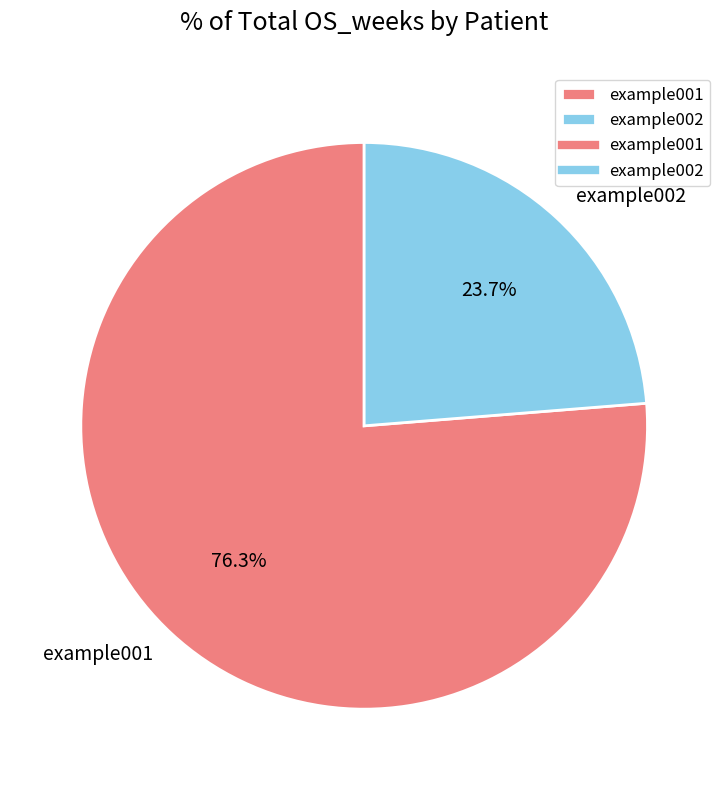

To the nearest percent, what percentage of the pie is example001?

76%